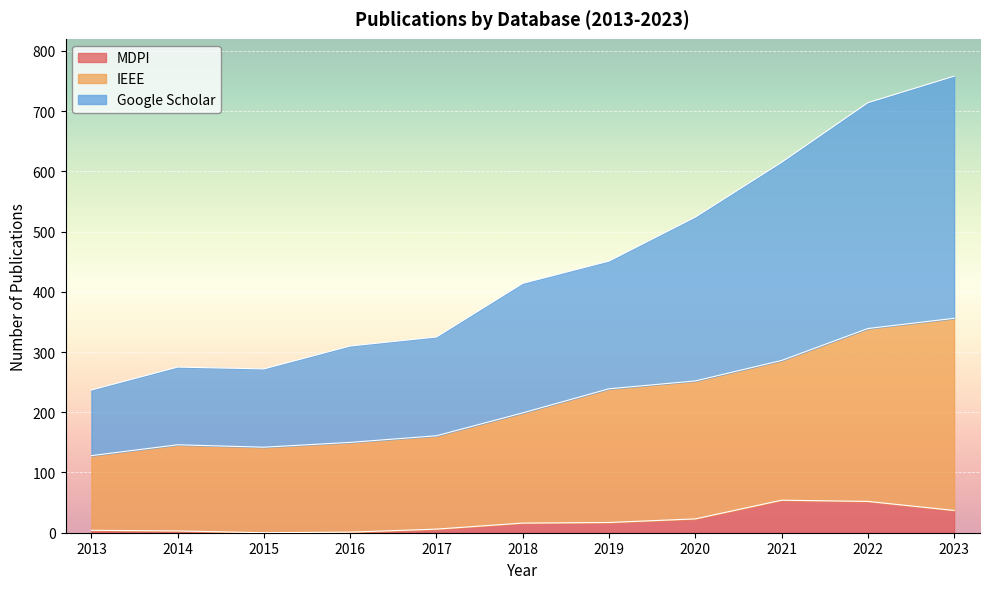

Which series has the largest total across all categories?

Google Scholar